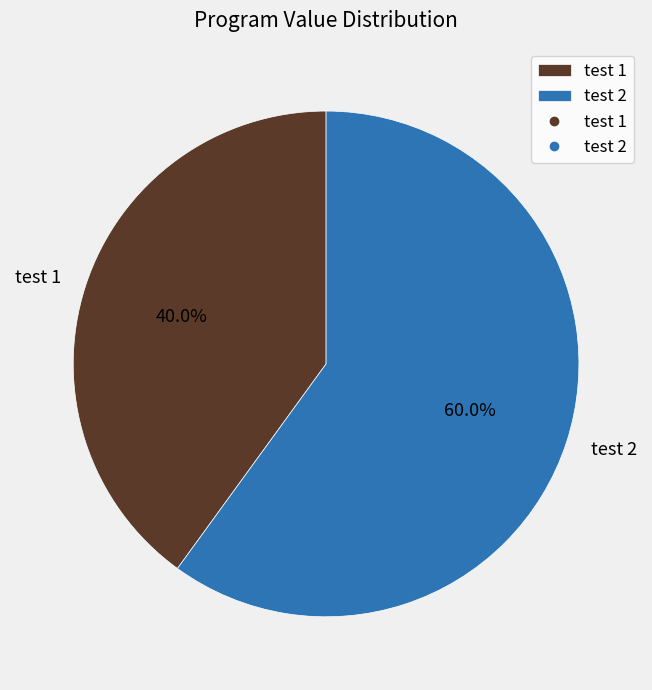

Which category has the smallest portion of the pie?

test 1